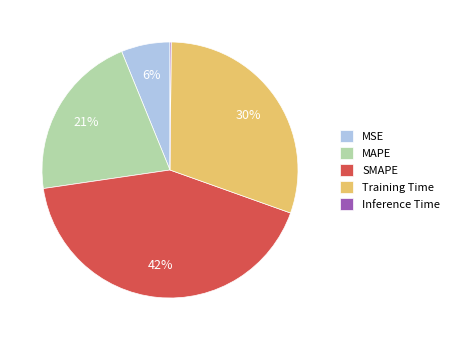

What is the largest slice in the pie chart?

SMAPE